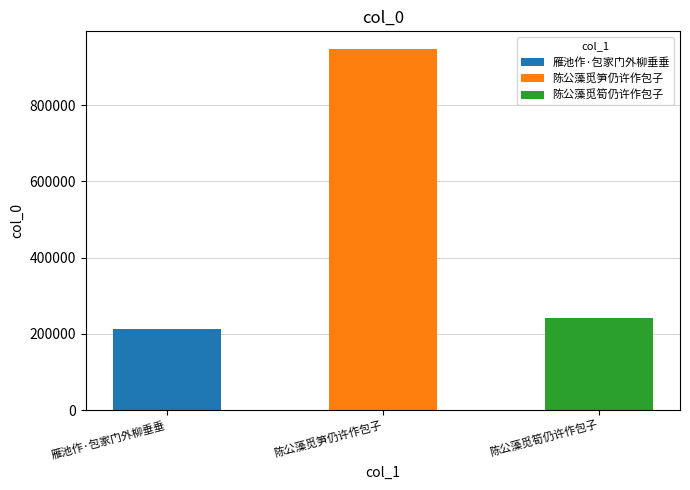

What is the ratio of the value at 陈公藻觅笋仍许作包子 to the value at 雁池作·包家门外柳垂垂?

4.4